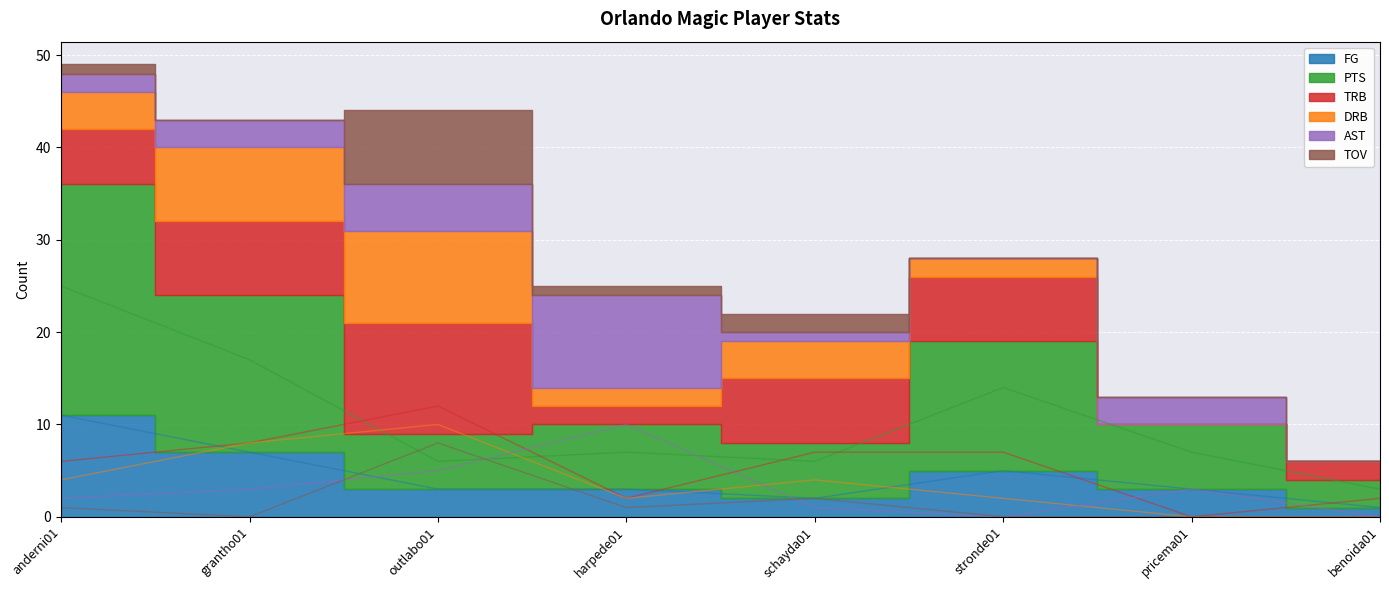

Where do TOV and AST first cross each other?

grantho01 and outlabo01